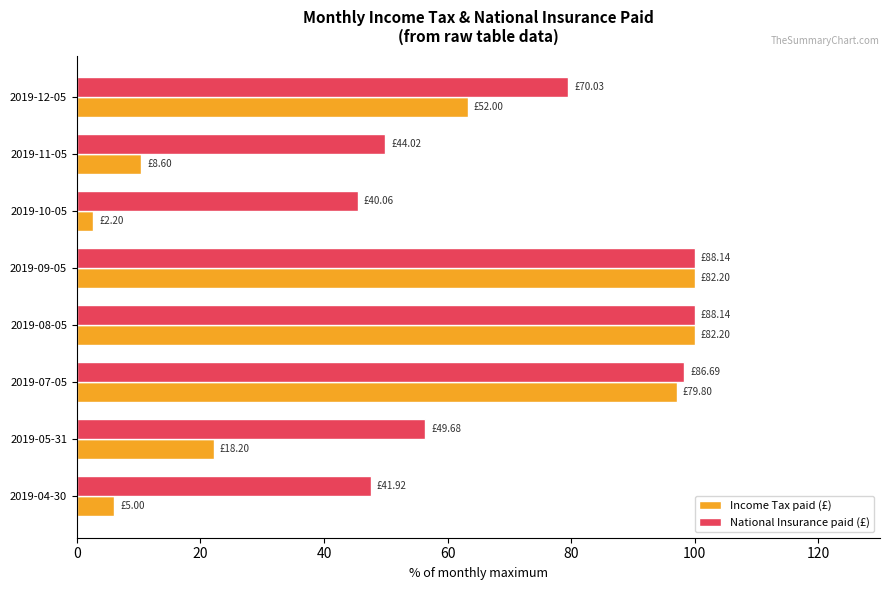

At which label does National Insurance paid (£) reach its minimum?

2019-10-05